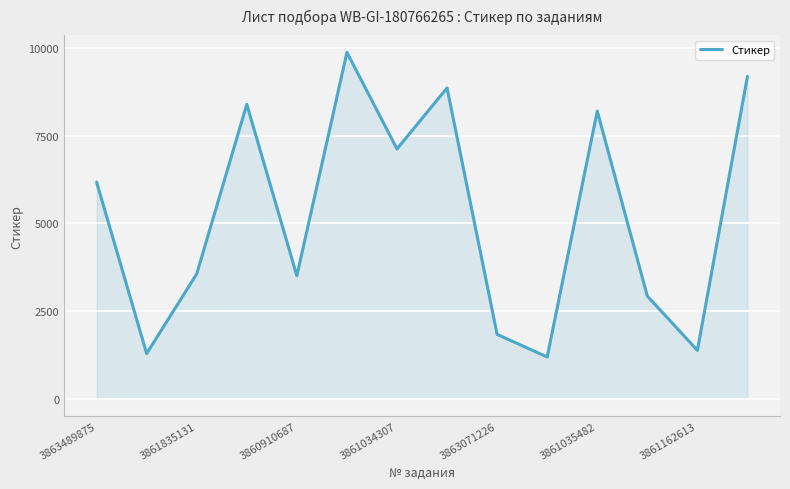

What is the maximum value shown in the chart?

9875